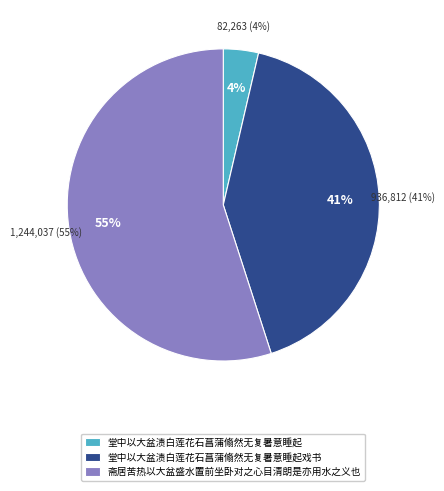

What percentage do 堂中以大盆渍白莲花石菖蒲翛然无复暑意睡起 and 斋居苦热以大盆盛水置前坐卧对之心目清朗是亦用水之义也 together represent?

58.6%